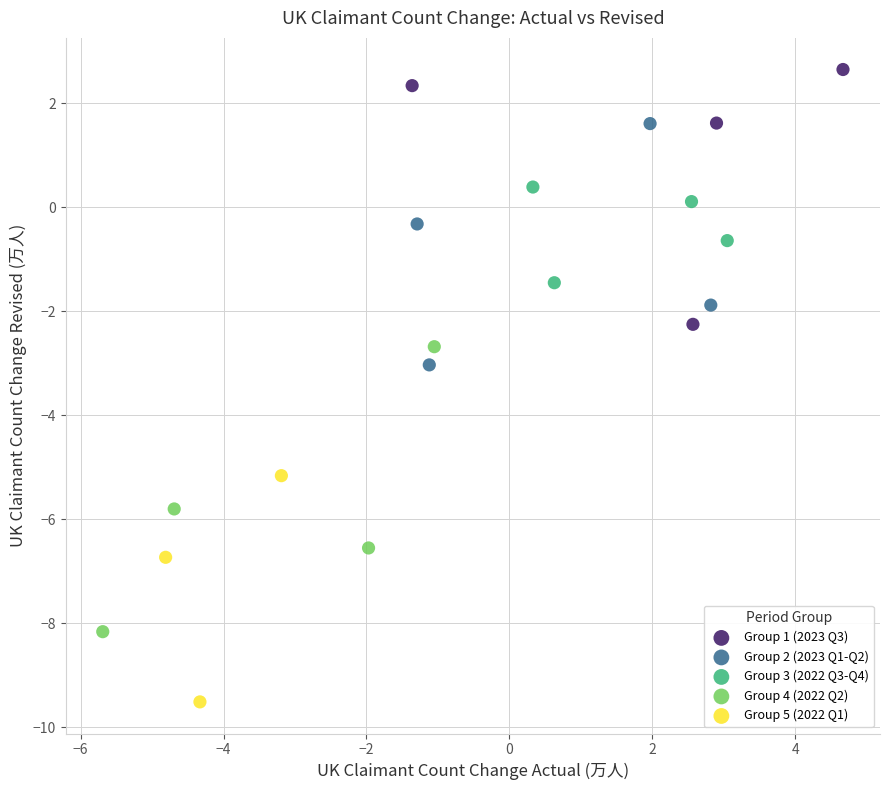

Which series contains the lowest Y value?

Group 5 (2022 Q1)